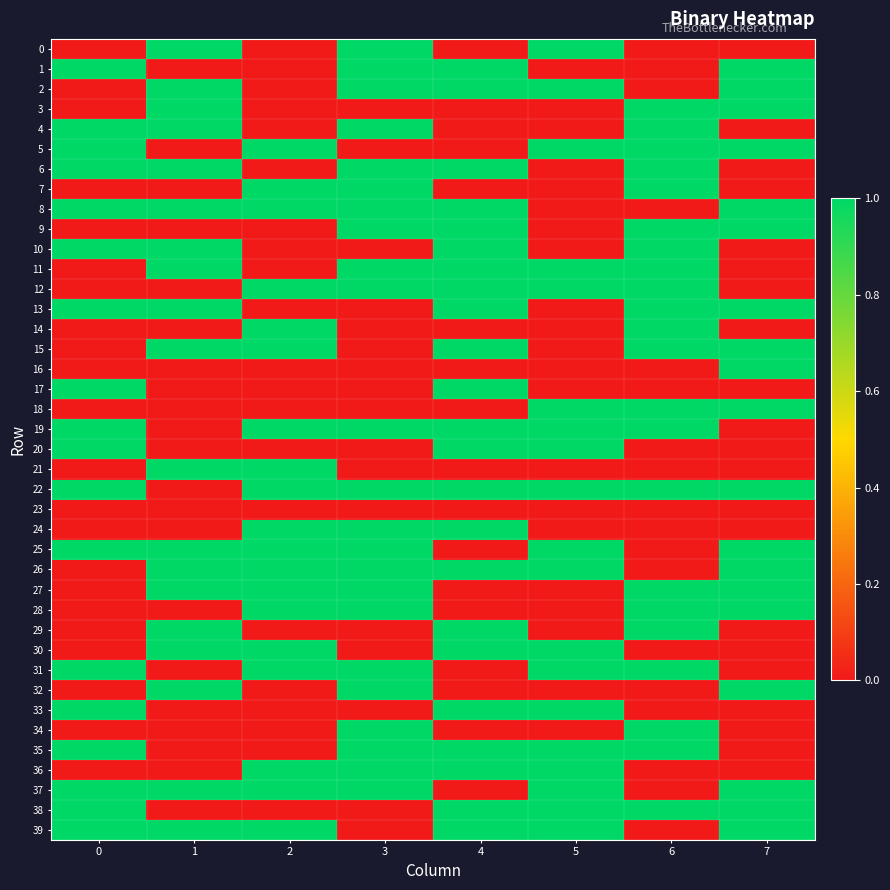

Which series changed the most between 1 and 5?

3